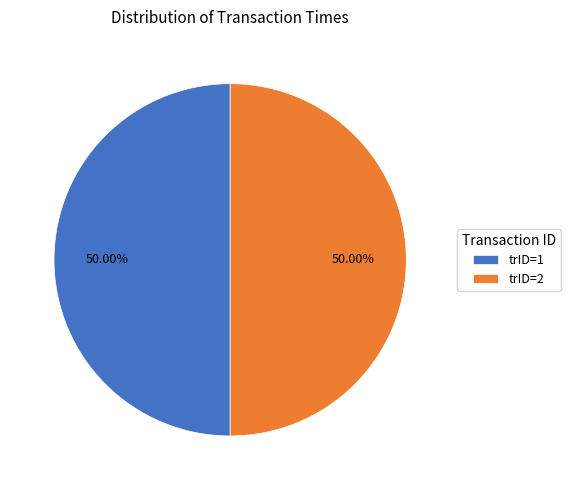

Do trID=2 and trID=1 together represent more than half of the pie?

Yes